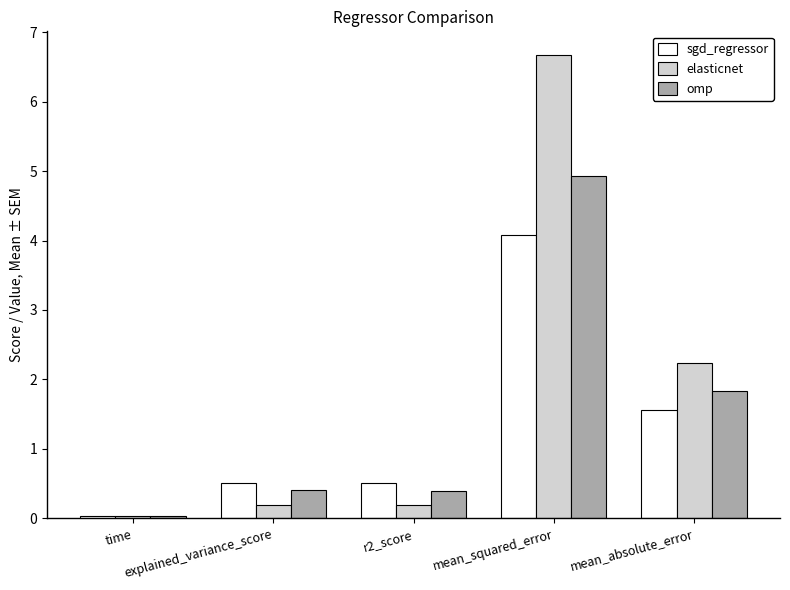

What are all the series names shown in the legend?

sgd_regressor, elasticnet, omp